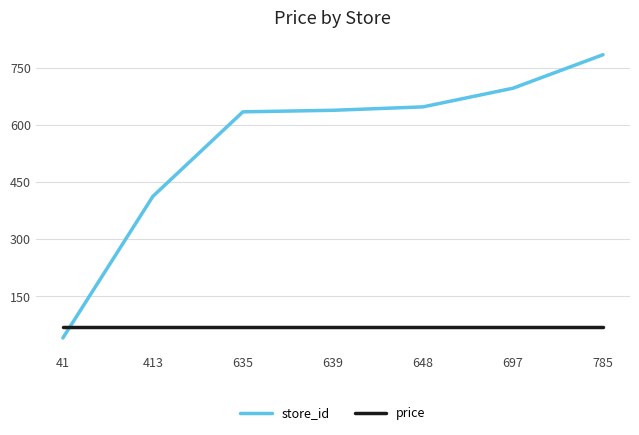

What is the difference between the highest and lowest values at 648?

578.1